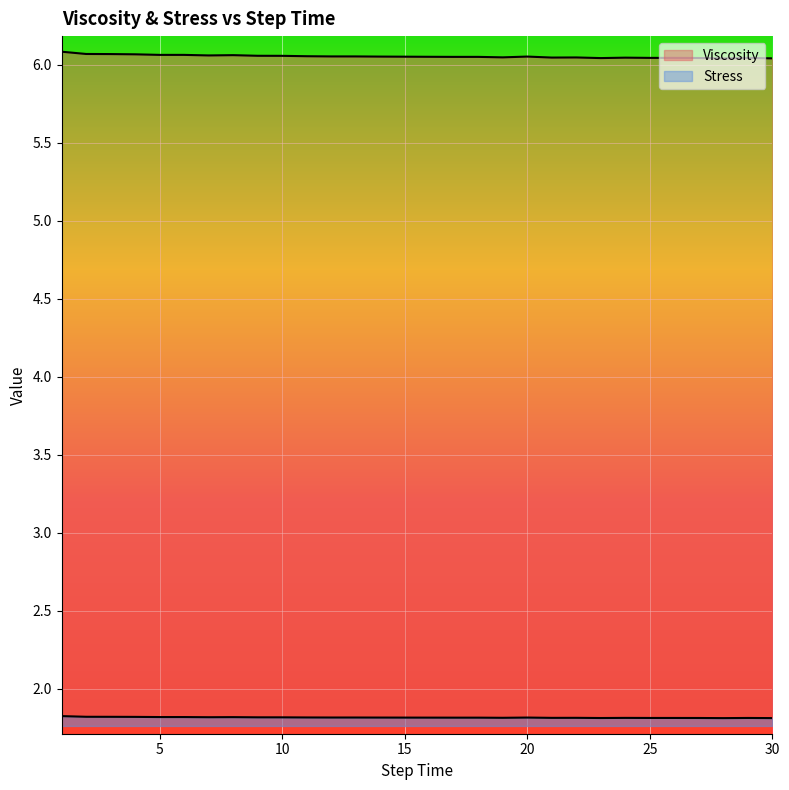

What is the value of the Stress point at the 10th from the left?

1.8